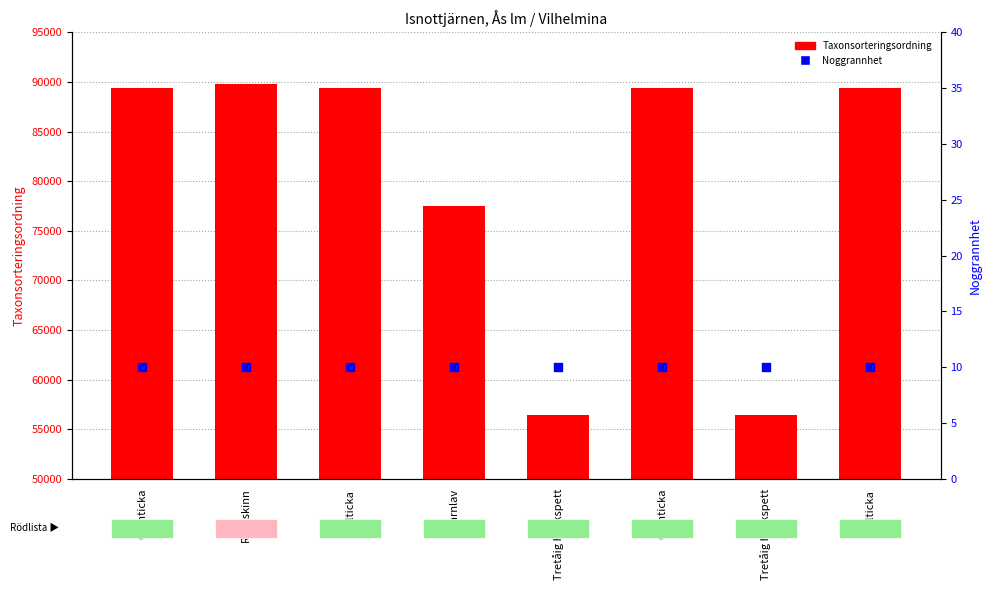

At how many categories does at least one series exceed 57725?

6